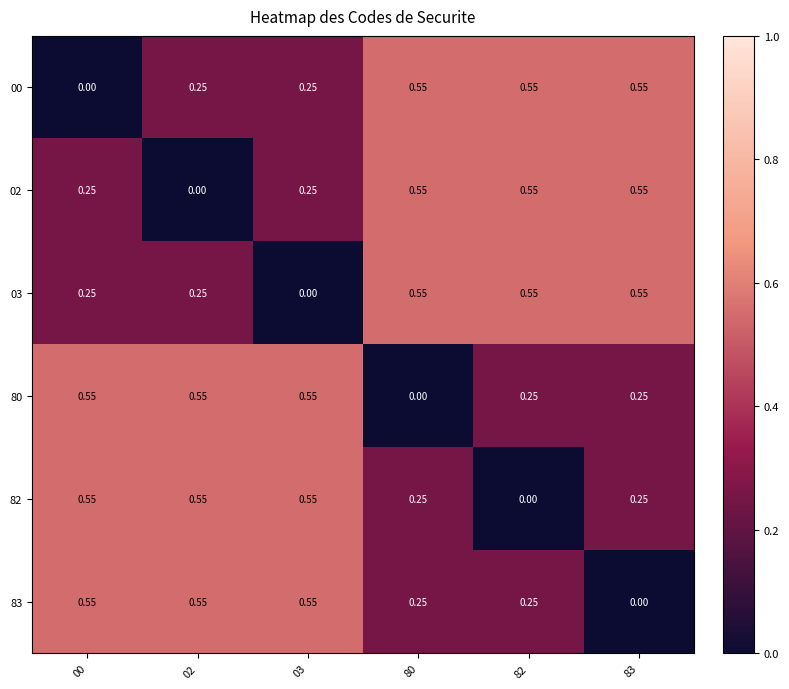

Is the value of 83 at 80 greater than the value of 02 at 02?

Yes